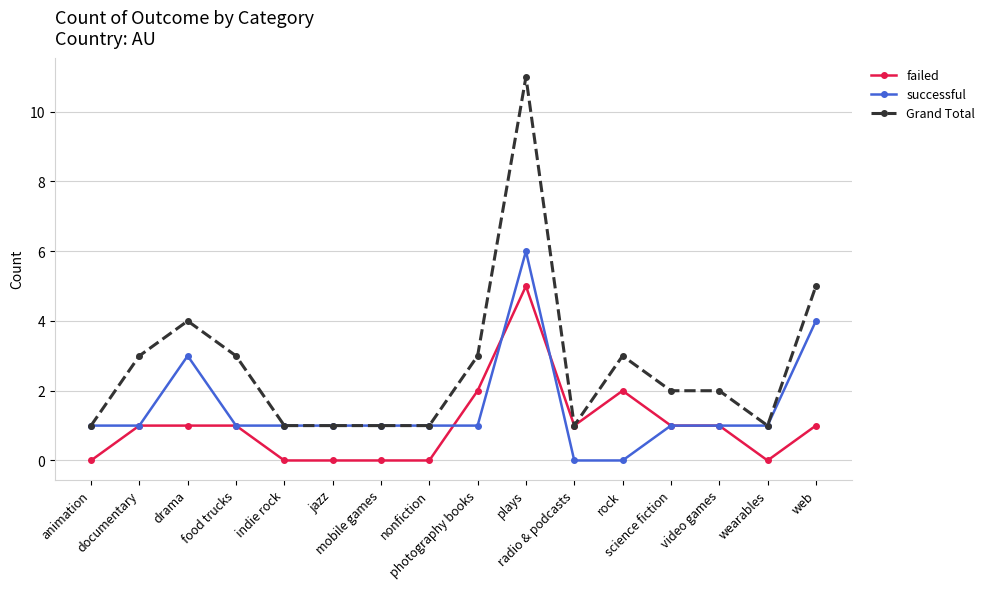

At which category is the sum across all series the highest?

plays